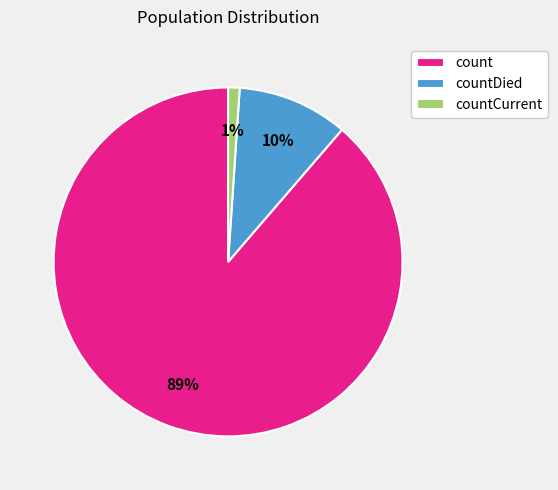

Rank the categories by value from highest to lowest.

count, countDied, countCurrent